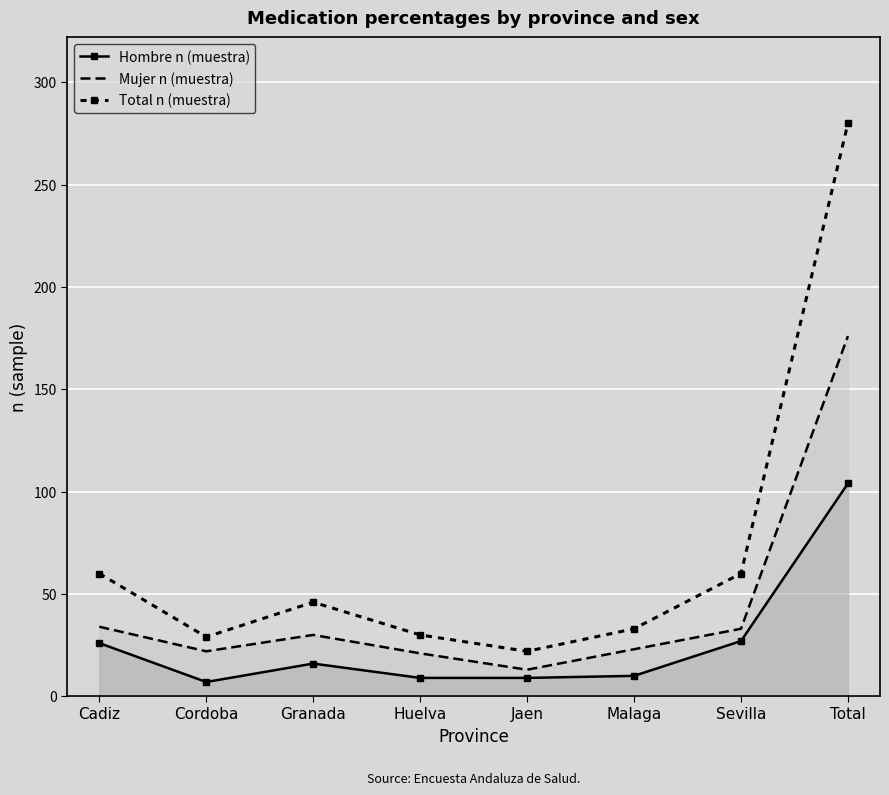

How many lines are shown in the chart?

3